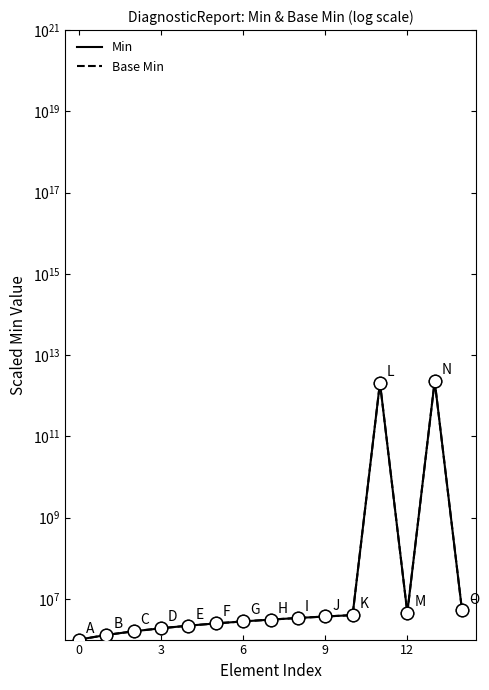

Between 9 and 12, which is larger?

12